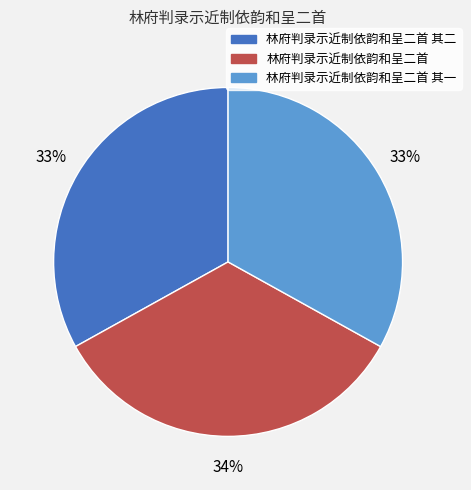

The 林府判录示近制依韵和呈二首 其二 slice represents 33% of the pie. True or false?

True